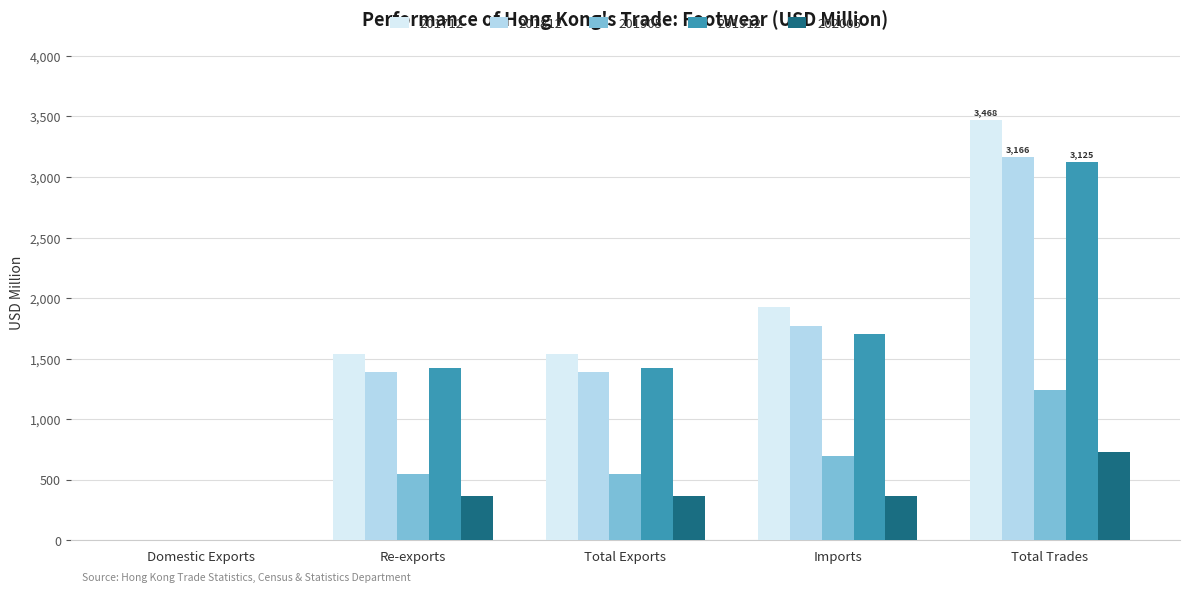

Is it true that 201912 equals 991.9 at Imports?

False